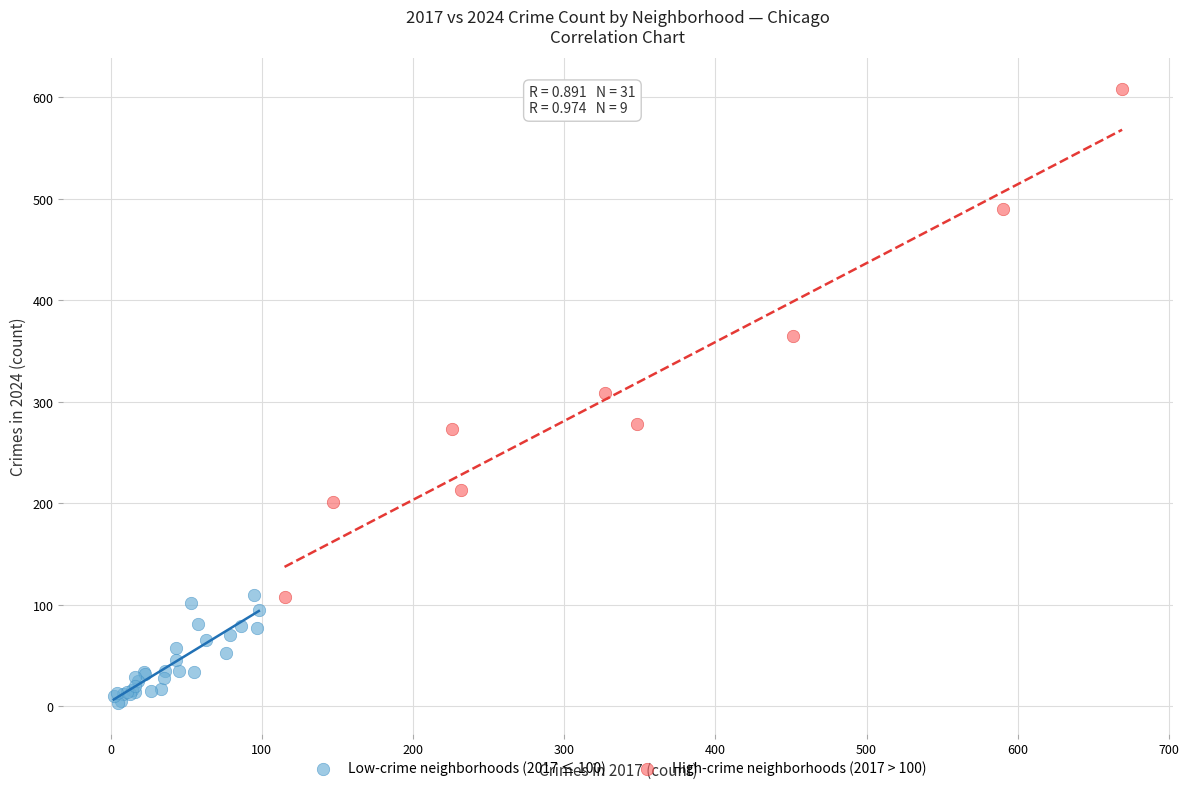

What are all the series names shown in the legend?

Low-crime neighborhoods (2017 ≤ 100), High-crime neighborhoods (2017 > 100)